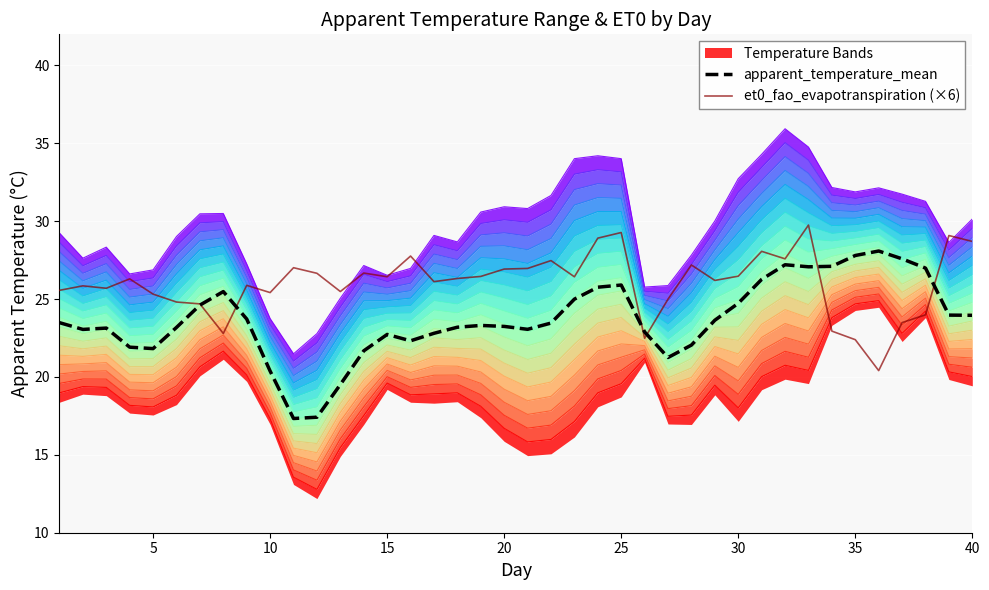

Reading left to right, what are all the values shown in this chart?

apparent_temperature_mean: 23.5	23.1	23.1	21.9	21.8	23.2	24.6	25.5	23.7	20.4	17.3	17.4	19.5	21.7	22.7	22.3	22.8	23.2	23.3	23.2	23.1	23.5	25.0	25.8	25.9	22.9	21.2	22.0	23.6	24.7	26.3	27.2	27.1	27.1	27.8	28.1	27.6	27.0	24.0	24.0
et0_fao_evapotranspiration (×6): 25.6	25.9	25.7	26.3	25.3	24.8	24.7	22.8	25.9	25.4	27.0	26.7	25.5	26.7	26.4	27.8	26.1	26.3	26.5	26.9	27.0	27.5	26.4	28.9	29.3	22.5	25.0	27.2	26.2	26.5	28.1	27.6	29.8	22.9	22.4	20.4	23.5	24.0	29.1	28.7